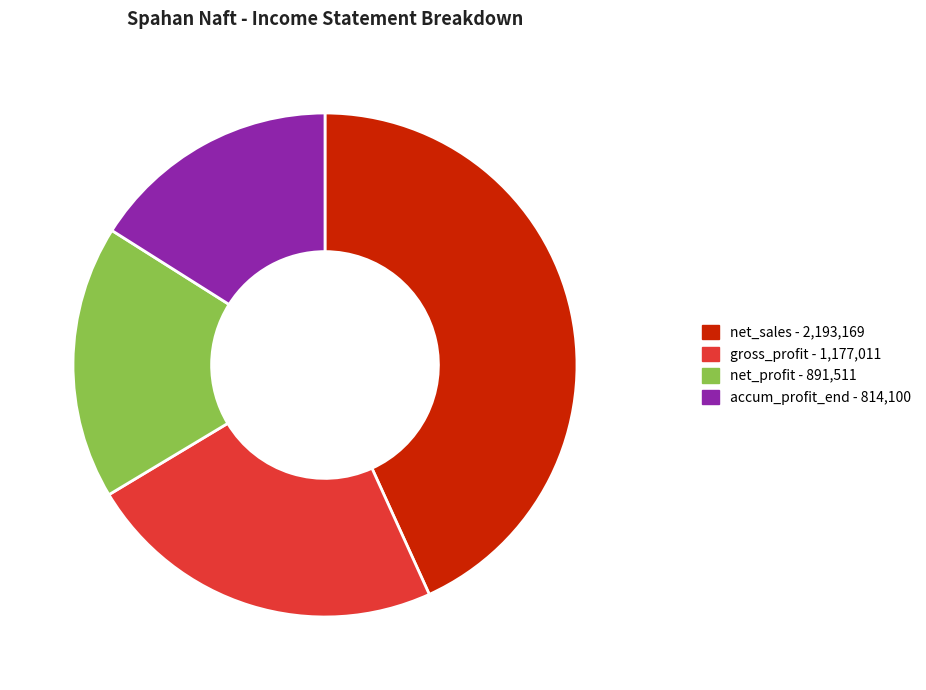

Is there any slice that represents more than half of the pie?

No